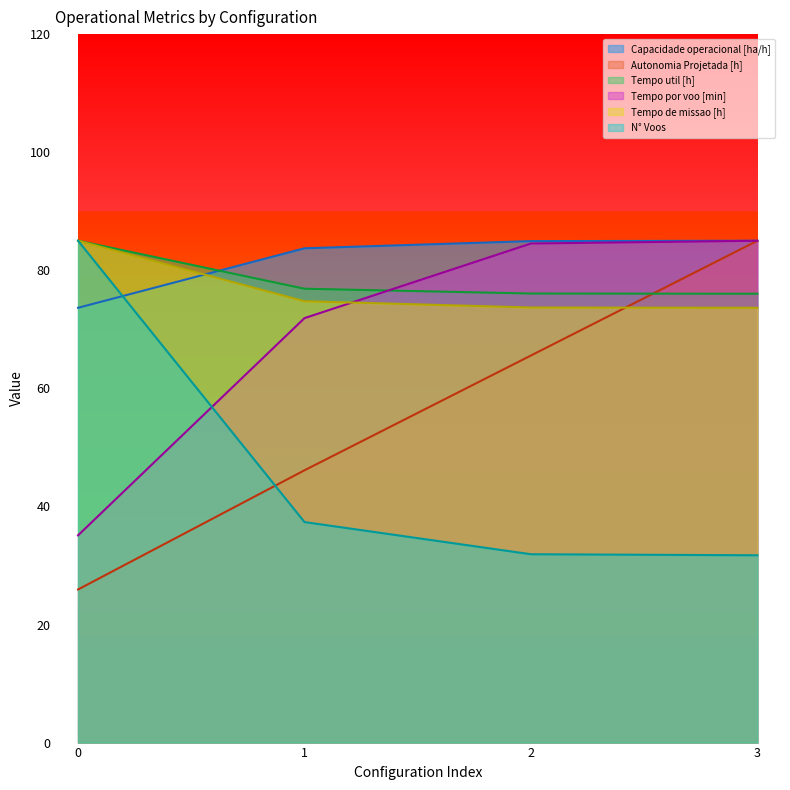

The N° Voos series shows 66.2 at 1. True or false?

False